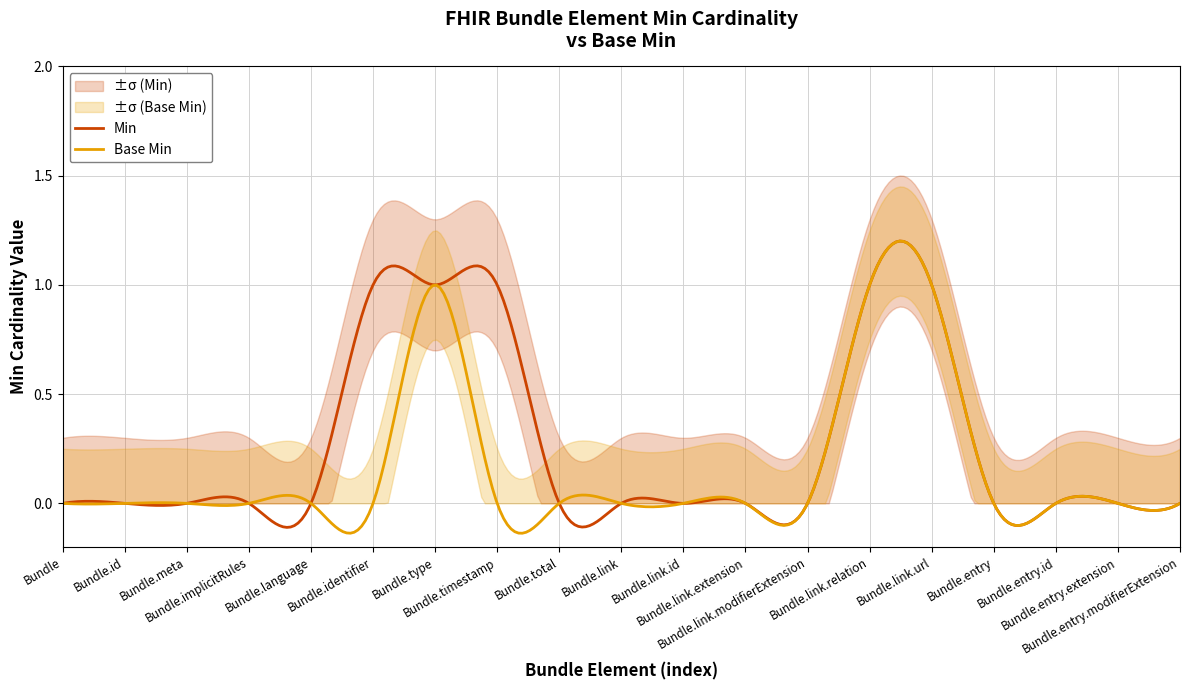

Rank the series by their maximum value, from highest to lowest.

Base Min, Min